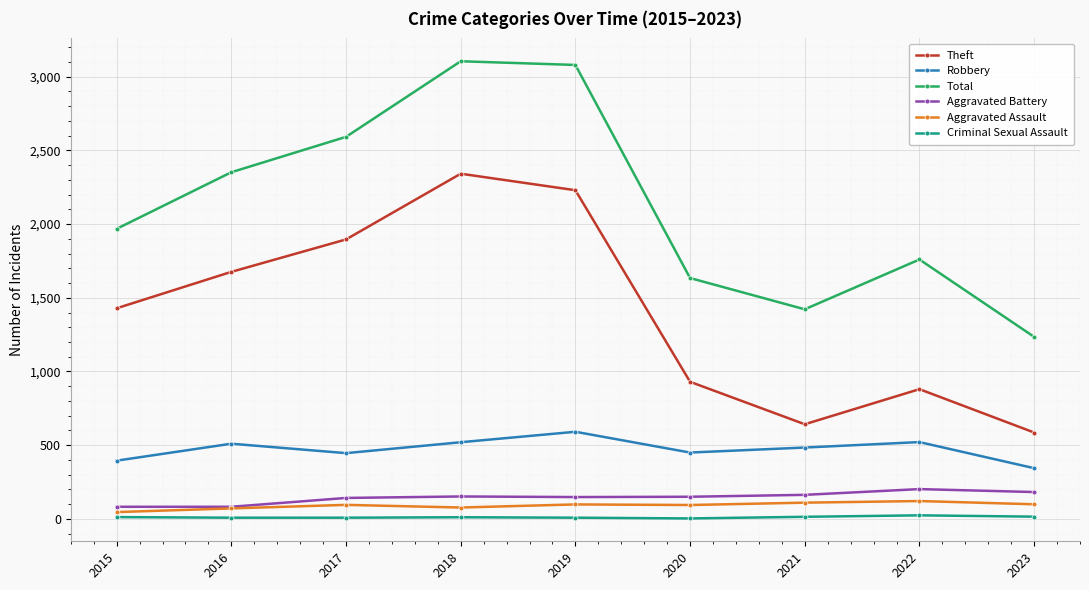

True or false: Aggravated Assault and Theft cross at least once.

False